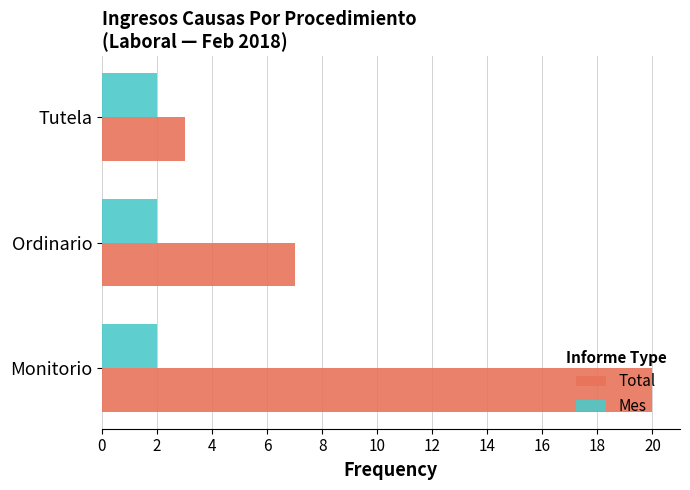

True or false: Total has a value of 7 at Monitorio.

False